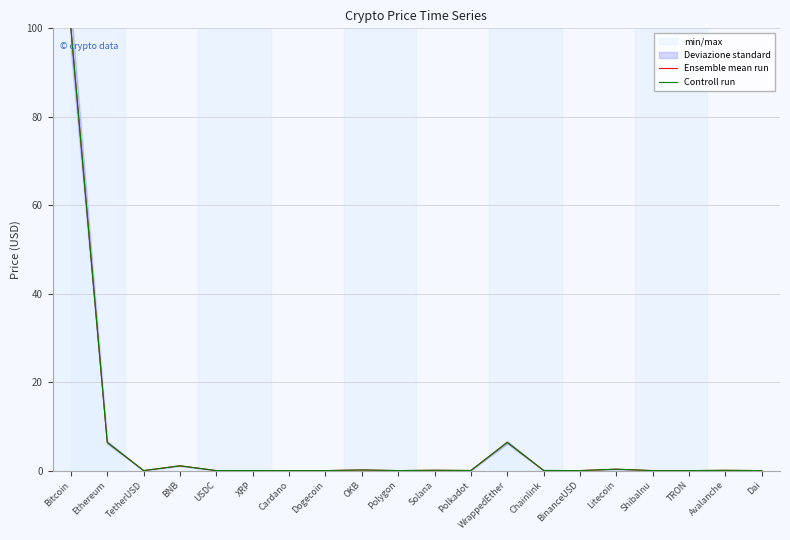

Which category has the lowest value in the Controll run series?

ShibaInu